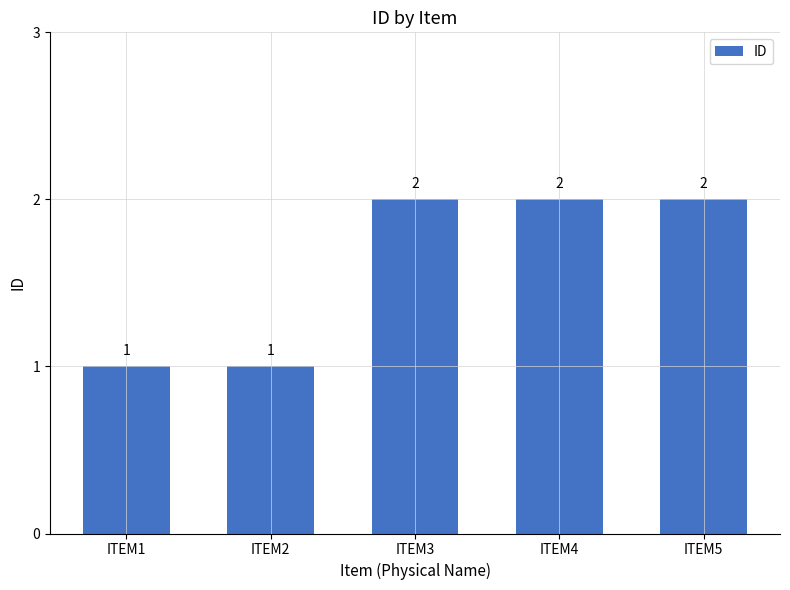

The chart shows a value of 1 at ITEM3. True or false?

False